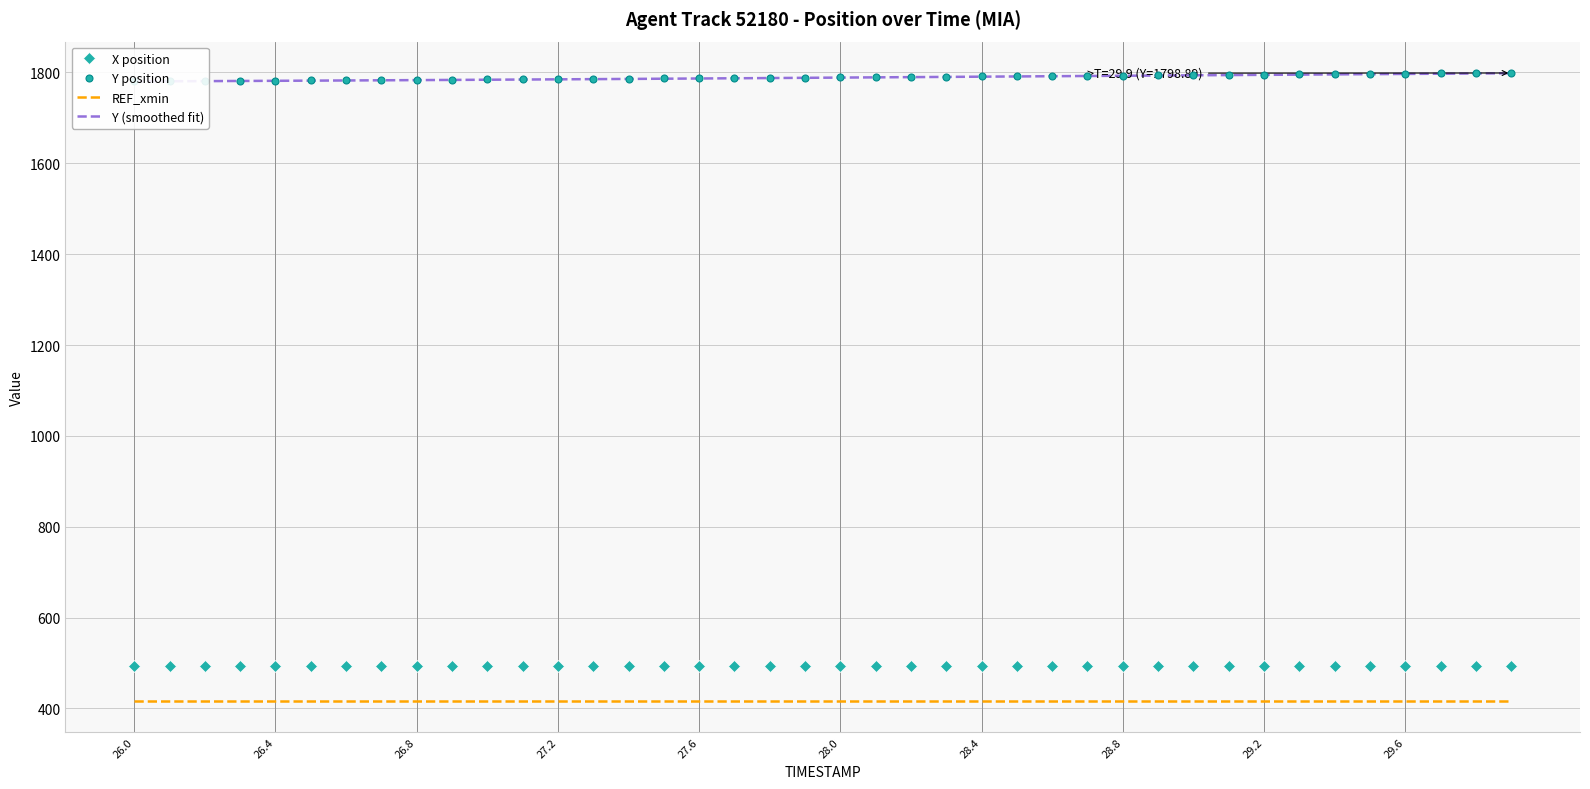

What is the minimum value for REF_xmin?

417.0